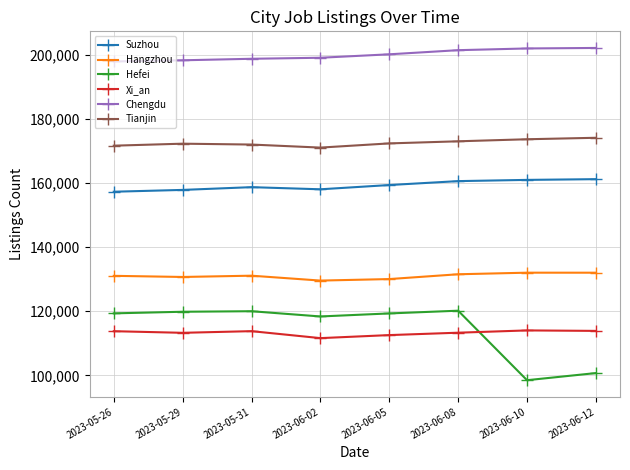

True or false: Tianjin and Suzhou intersect in this chart.

False